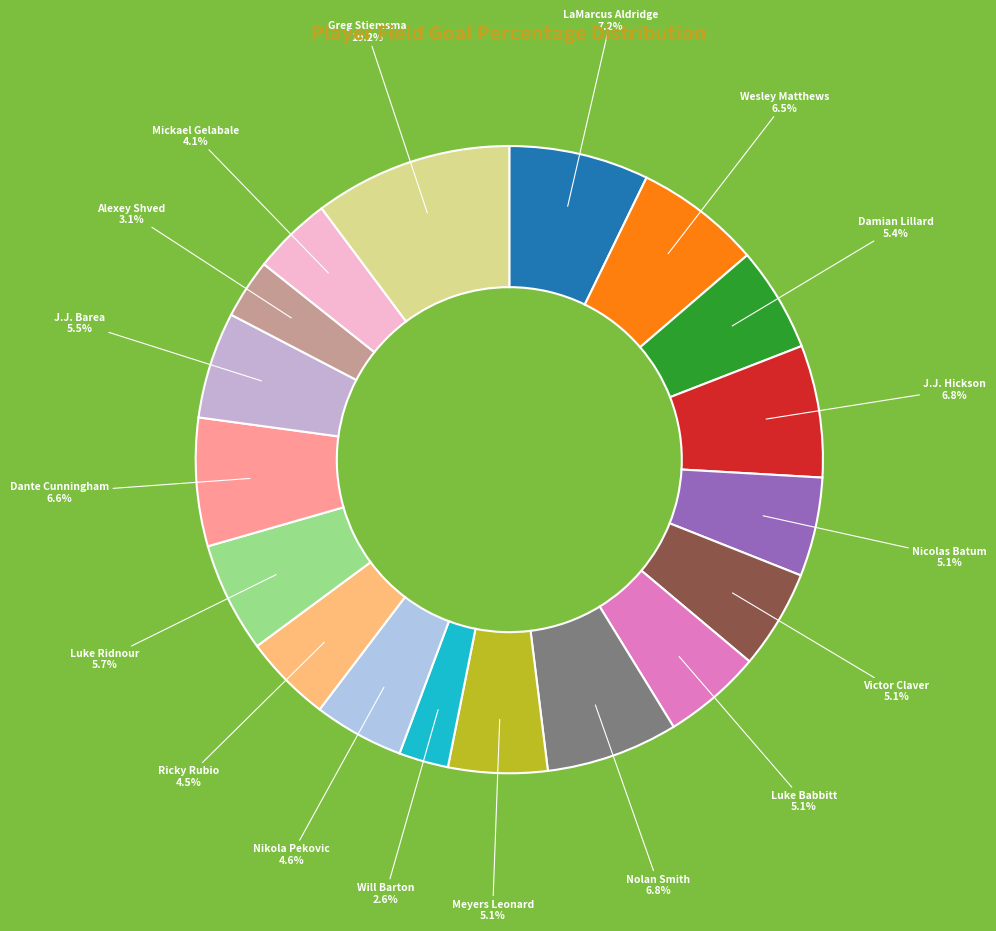

What is the largest slice in the pie chart?

Greg Stiemsma